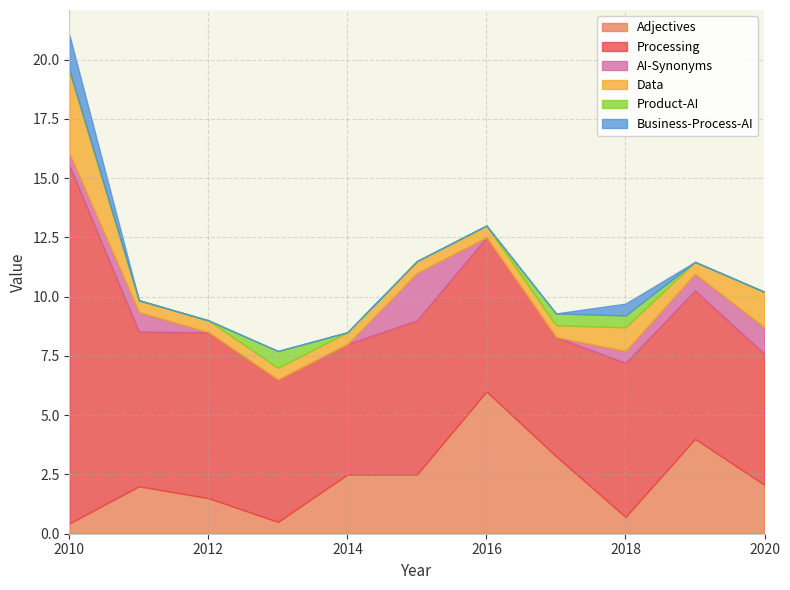

What are all the series names shown in the legend?

Adjectives, Processing, AI-Synonyms, Data, Product-AI, Business-Process-AI